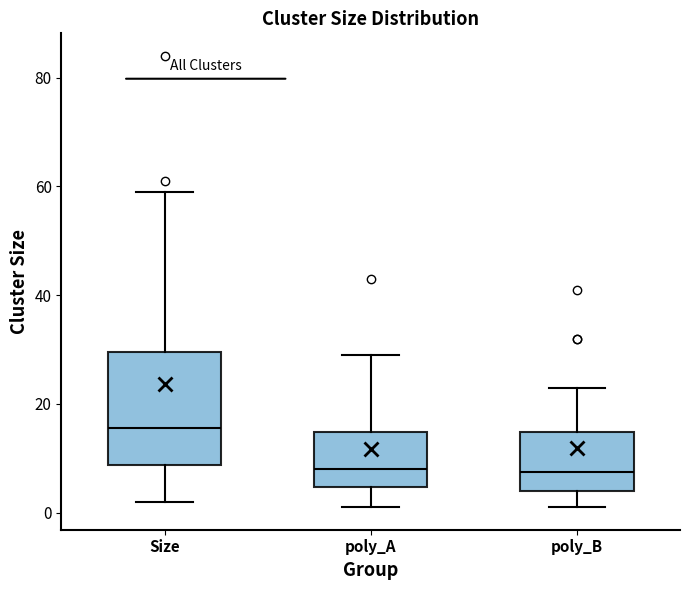

Reading left to right, read every box against the y-axis: the position of its median line, the range the box covers, and the ends of its whiskers. The values are not printed on the chart, so give them approximately, as read against the axis.

Size: median 16, box 8 to 30, whiskers 2 to 60
poly_A: median 8, box 4 to 14, whiskers 2 to 30
poly_B: median 8, box 4 to 14, whiskers 2 to 24